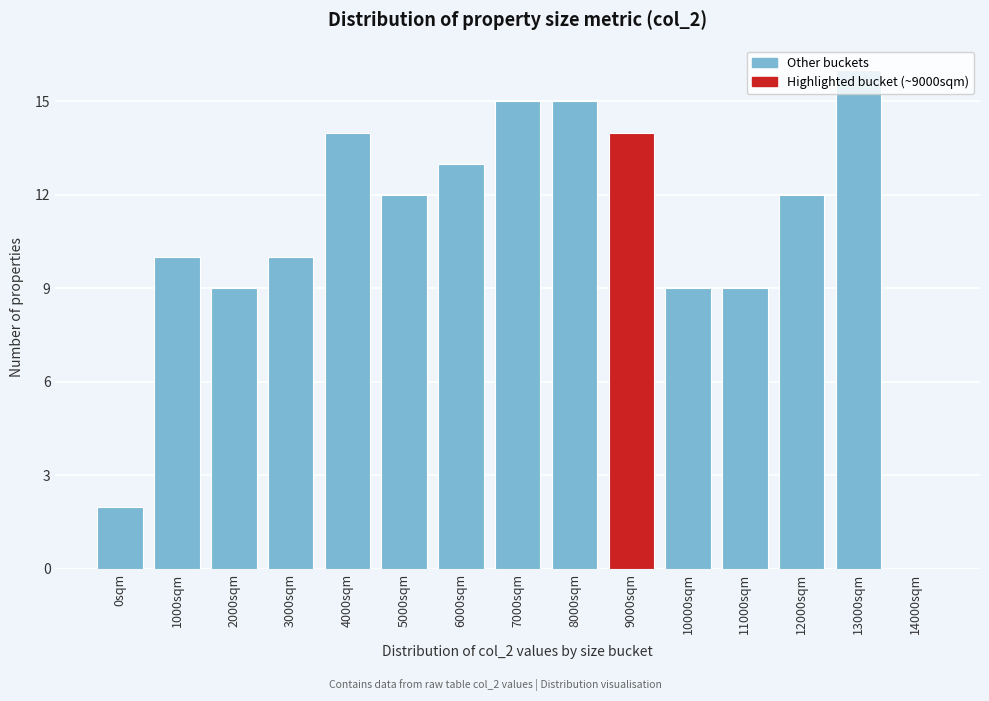

The chart shows a value of 15 at 7000sqm. True or false?

True